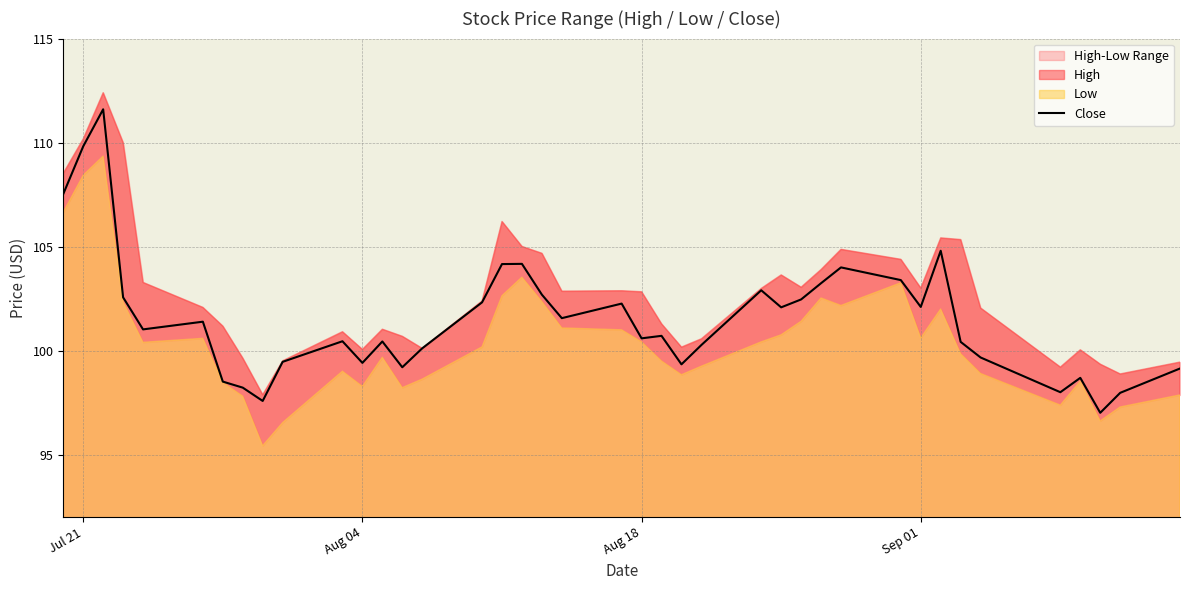

True or false: Close has a value of 189.1 at Jul 21.

False